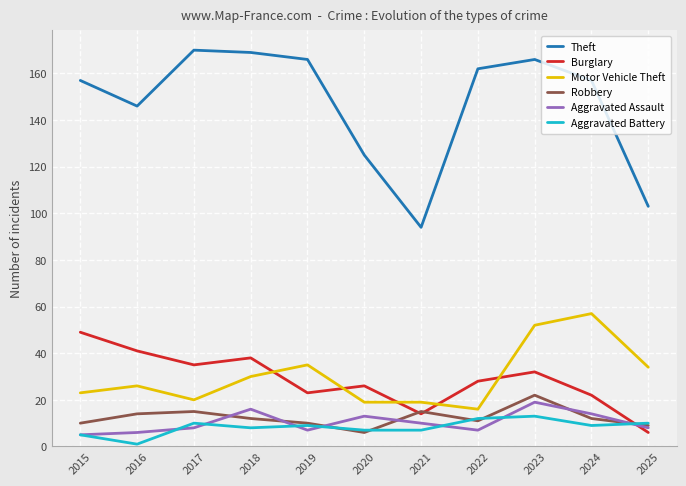

Reading right to left, what are all the values shown in this chart?

Theft: 2025=103	2024=157	2023=166	2022=162	2021=94	2020=125	2019=166	2018=169	2017=170	2016=146	2015=157
Burglary: 2025=6	2024=22	2023=32	2022=28	2021=14	2020=26	2019=23	2018=38	2017=35	2016=41	2015=49
Motor Vehicle Theft: 2025=34	2024=57	2023=52	2022=16	2021=19	2020=19	2019=35	2018=30	2017=20	2016=26	2015=23
Robbery: 2025=9	2024=12	2023=22	2022=11	2021=15	2020=6	2019=10	2018=12	2017=15	2016=14	2015=10
Aggravated Assault: 2025=8	2024=14	2023=19	2022=7	2021=10	2020=13	2019=7	2018=16	2017=8	2016=6	2015=5
Aggravated Battery: 2025=10	2024=9	2023=13	2022=12	2021=7	2020=7	2019=9	2018=8	2017=10	2016=1	2015=5